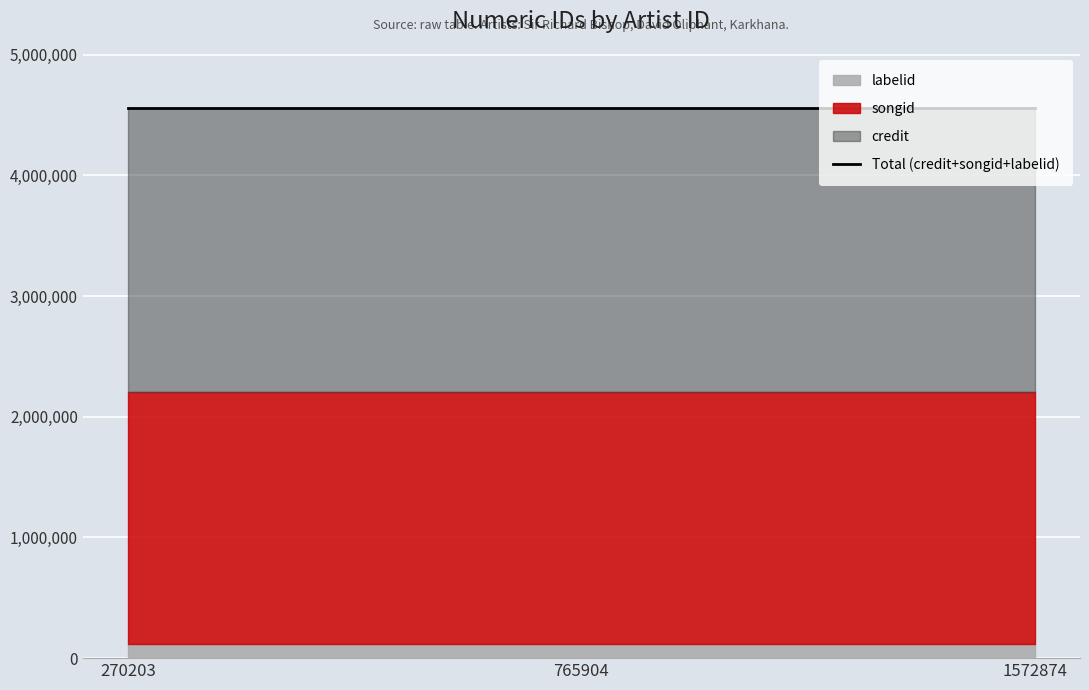

Rank the series at 1572874 from lowest to highest value.

labelid, songid, credit